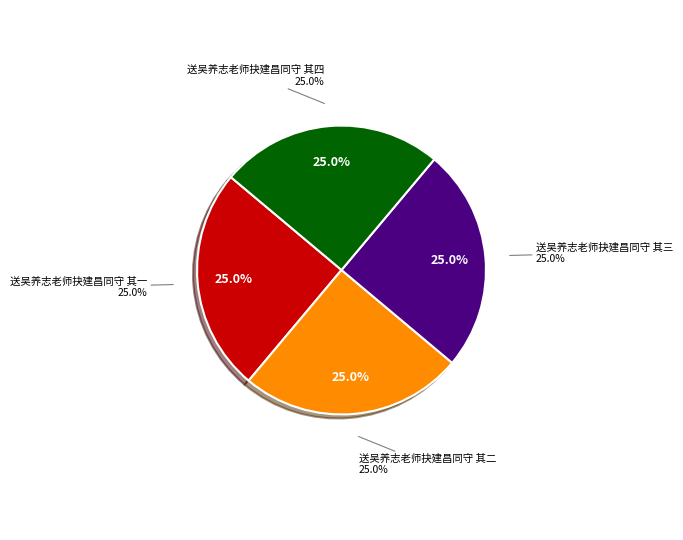

Combined, what portion of the pie is 送吴养志老师抉建昌同守 其四 and 送吴养志老师抉建昌同守 其二?

50.0%